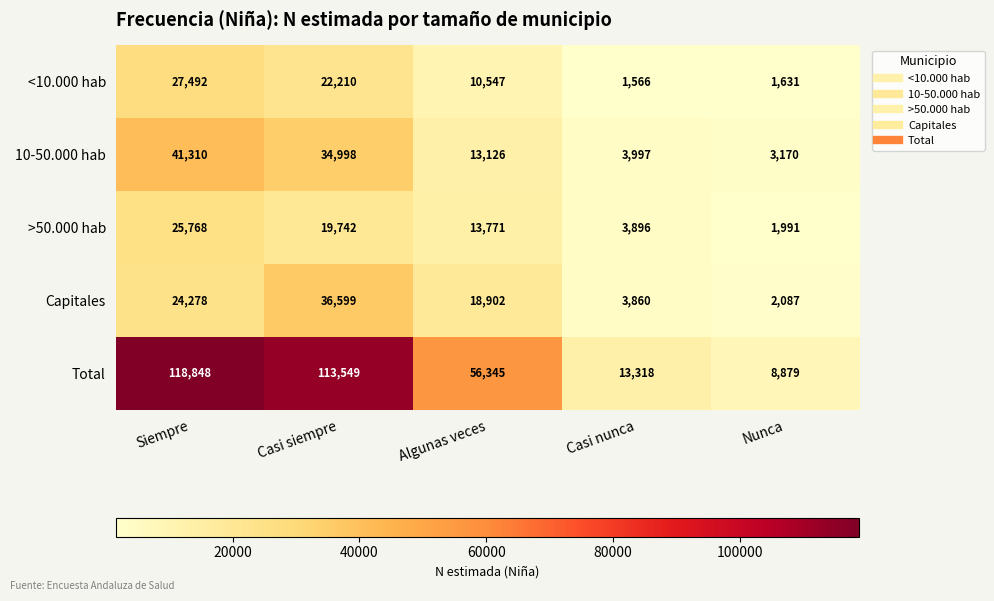

True or false: >50.000 hab has a value of 19742 at Casi siempre.

True